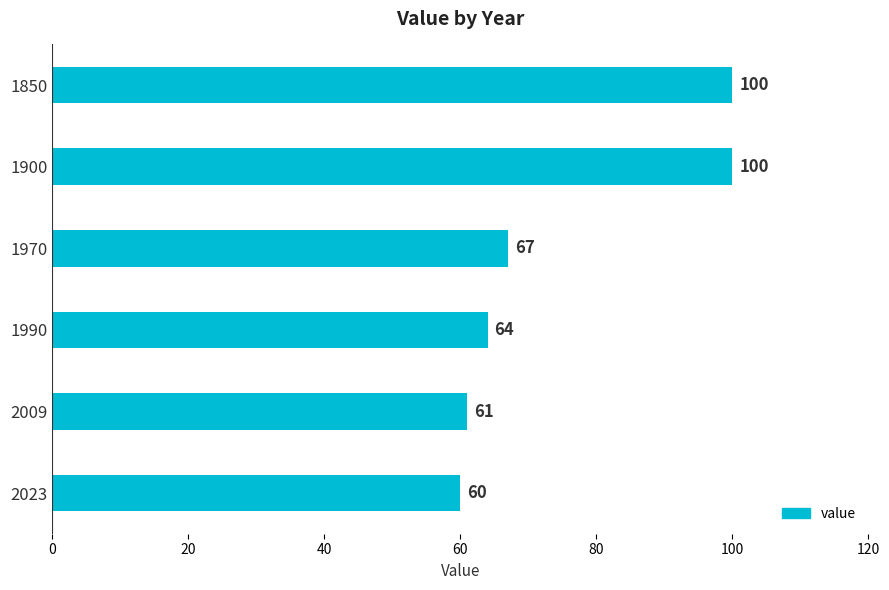

Reading top to bottom, transcribe all the data shown in this chart.

100	100	67	64	61	60